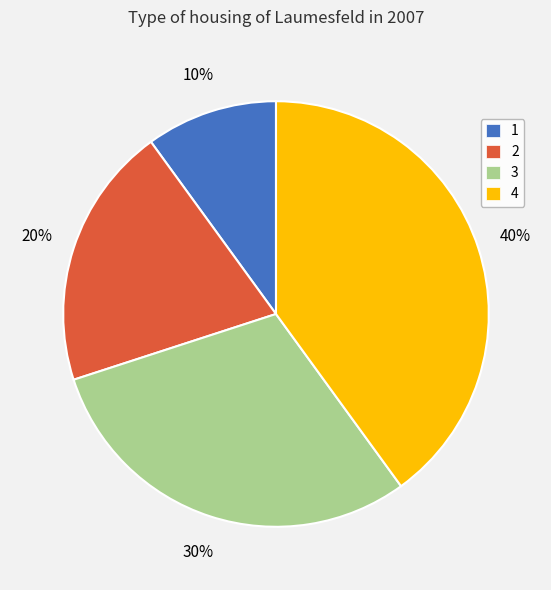

The 1 slice represents 2% of the pie. True or false?

False